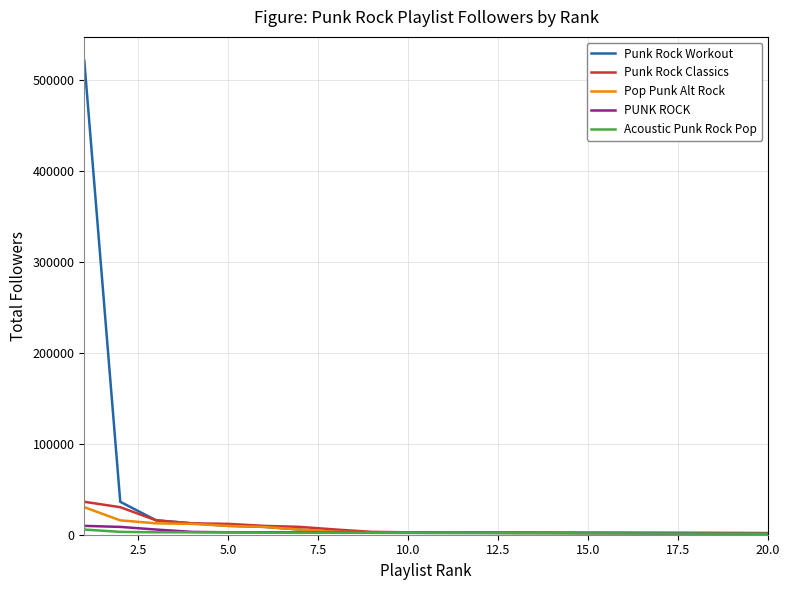

Which series has the largest range (max minus min)?

Punk Rock Workout